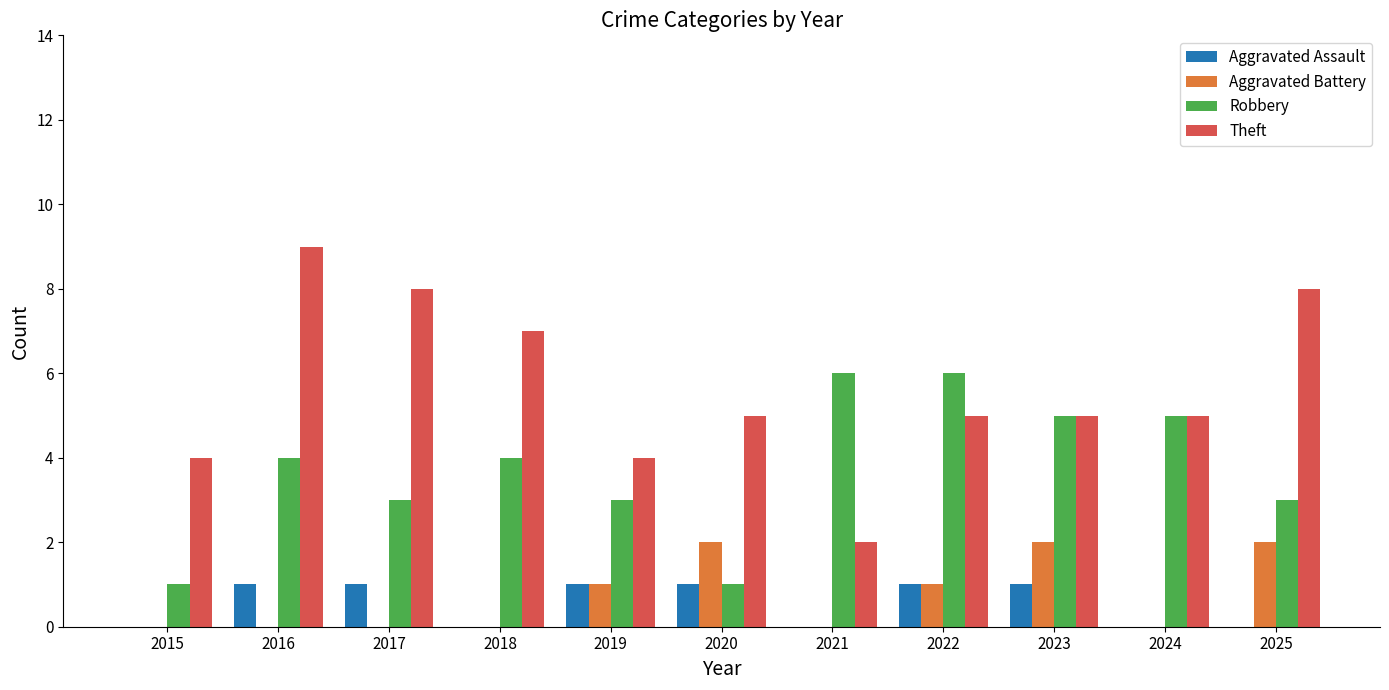

Reading right to left, extract all data points from this chart.

Aggravated Assault: 2025=0	2024=0	2023=1	2022=1	2021=0	2020=1	2019=1	2018=0	2017=1	2016=1	2015=0
Aggravated Battery: 2025=2	2024=0	2023=2	2022=1	2021=0	2020=2	2019=1	2018=0	2017=0	2016=0	2015=0
Robbery: 2025=3	2024=5	2023=5	2022=6	2021=6	2020=1	2019=3	2018=4	2017=3	2016=4	2015=1
Theft: 2025=8	2024=5	2023=5	2022=5	2021=2	2020=5	2019=4	2018=7	2017=8	2016=9	2015=4